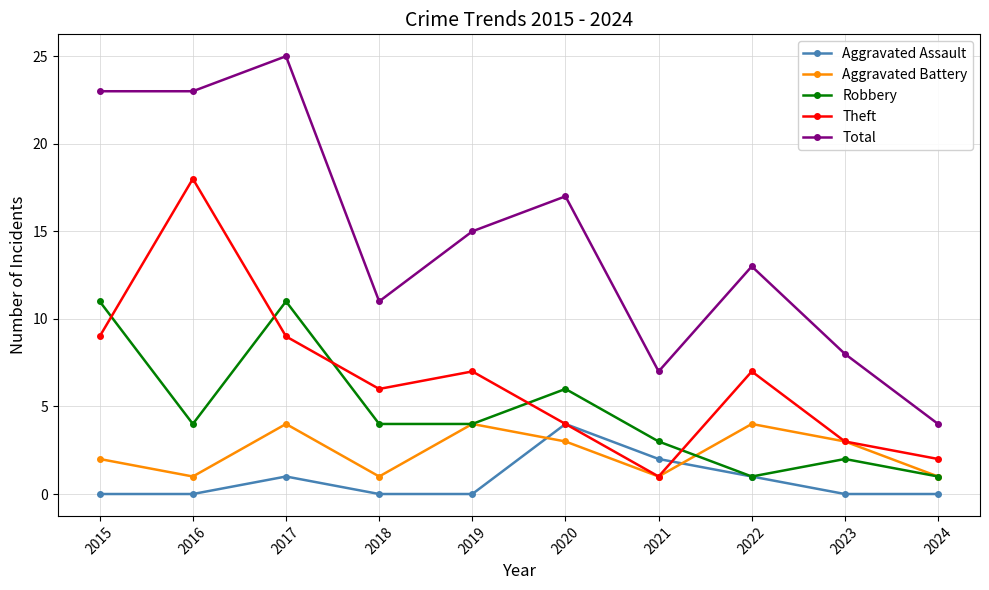

Reading left to right, extract all data points from this chart.

Aggravated Assault: 2015=0	2016=0	2017=1	2018=0	2019=0	2020=4	2021=2	2022=1	2023=0	2024=0
Aggravated Battery: 2015=2	2016=1	2017=4	2018=1	2019=4	2020=3	2021=1	2022=4	2023=3	2024=1
Robbery: 2015=11	2016=4	2017=11	2018=4	2019=4	2020=6	2021=3	2022=1	2023=2	2024=1
Theft: 2015=9	2016=18	2017=9	2018=6	2019=7	2020=4	2021=1	2022=7	2023=3	2024=2
Total: 2015=23	2016=23	2017=25	2018=11	2019=15	2020=17	2021=7	2022=13	2023=8	2024=4